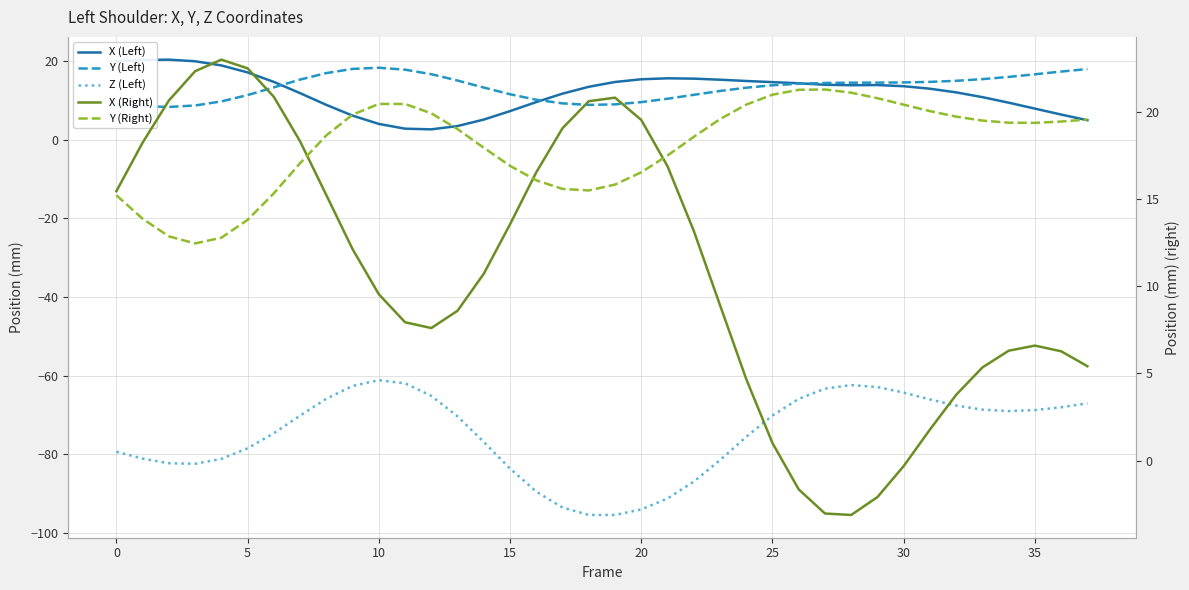

What is the greatest value displayed?

23.0